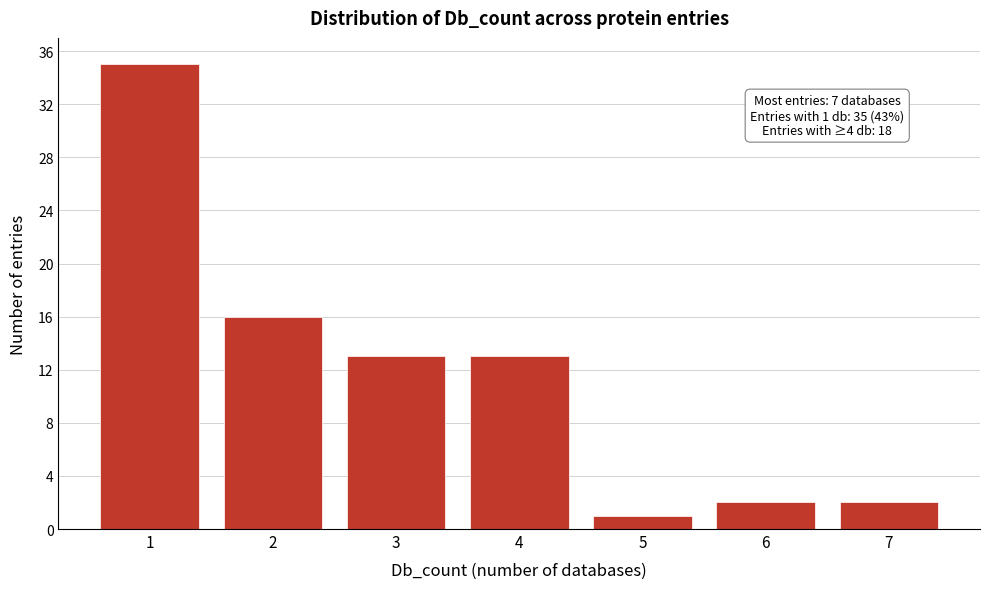

Reading left to right, transcribe all the data shown in this chart.

1=35	2=16	3=13	4=13	5=1	6=2	7=2